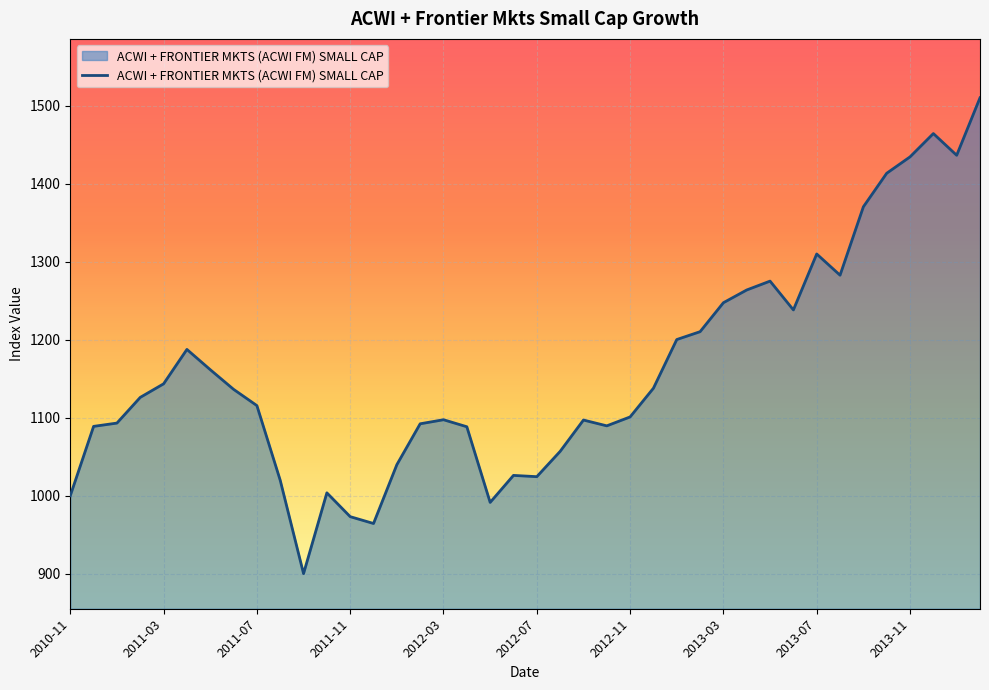

What is the average value?

1160.3